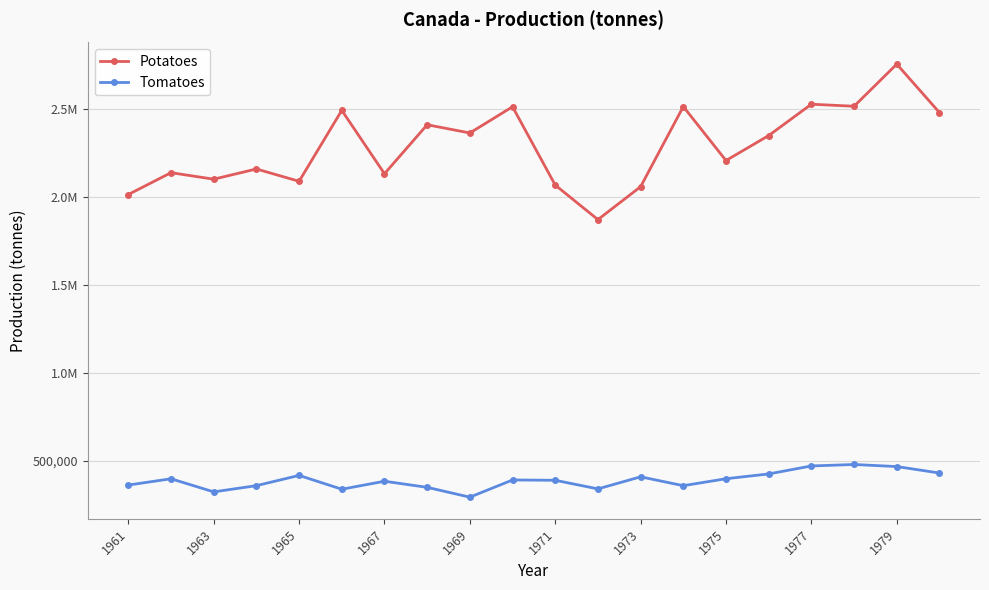

List the series in order of their peak value, lowest first.

Tomatoes, Potatoes